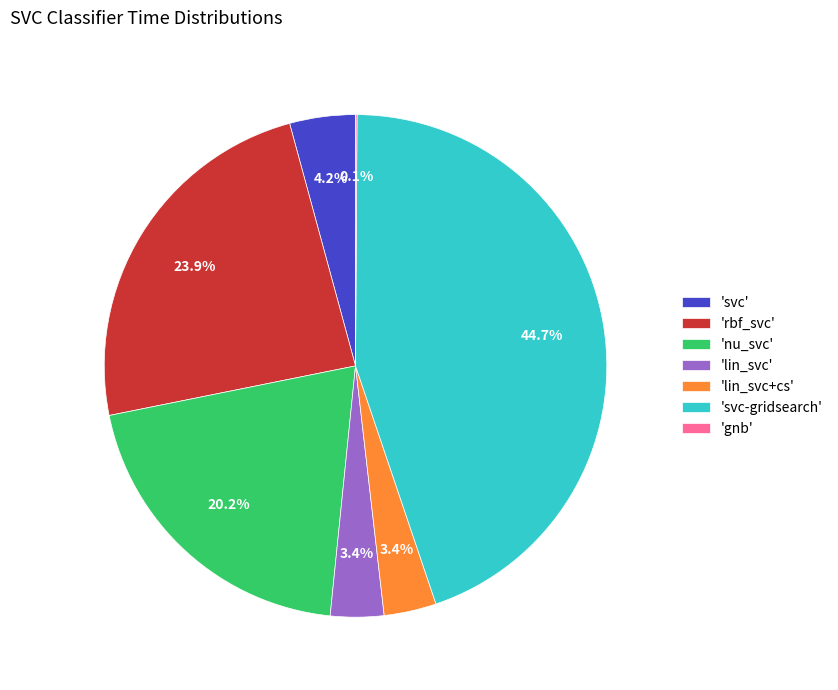

What is the largest slice in the pie chart?

'svc-gridsearch'